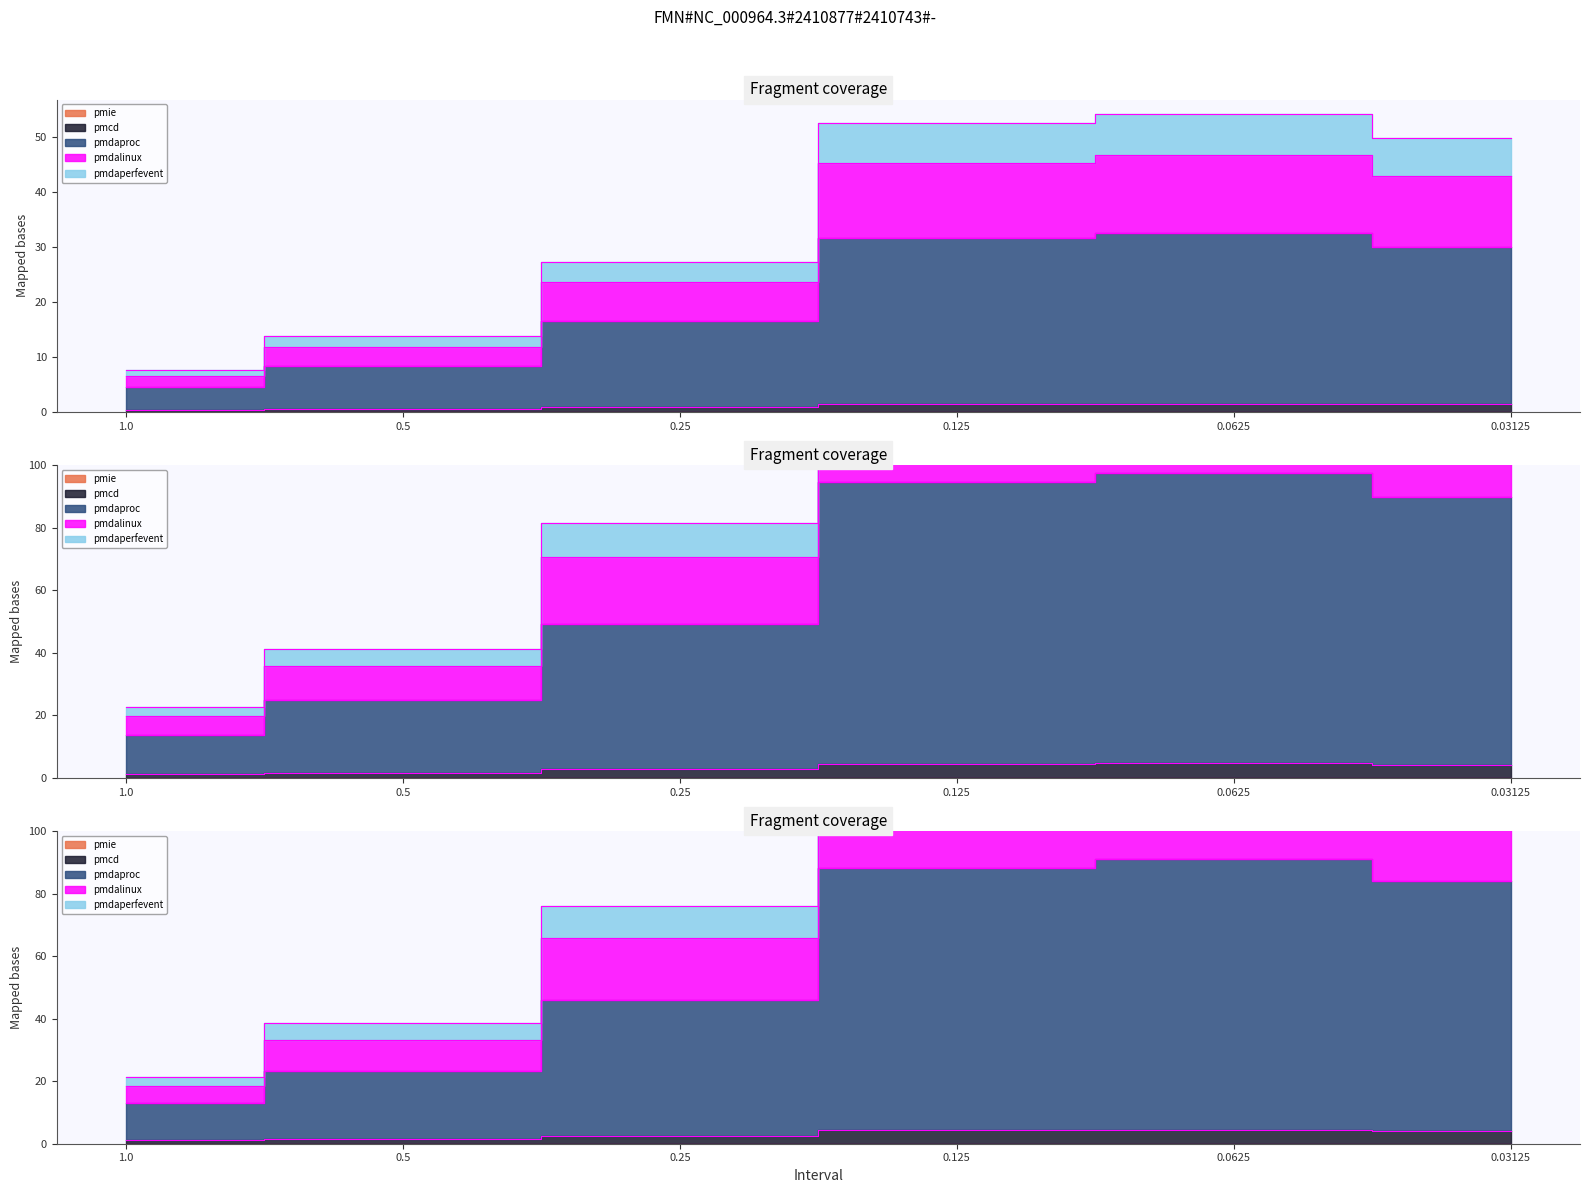

How many series are shown in this chart?

5